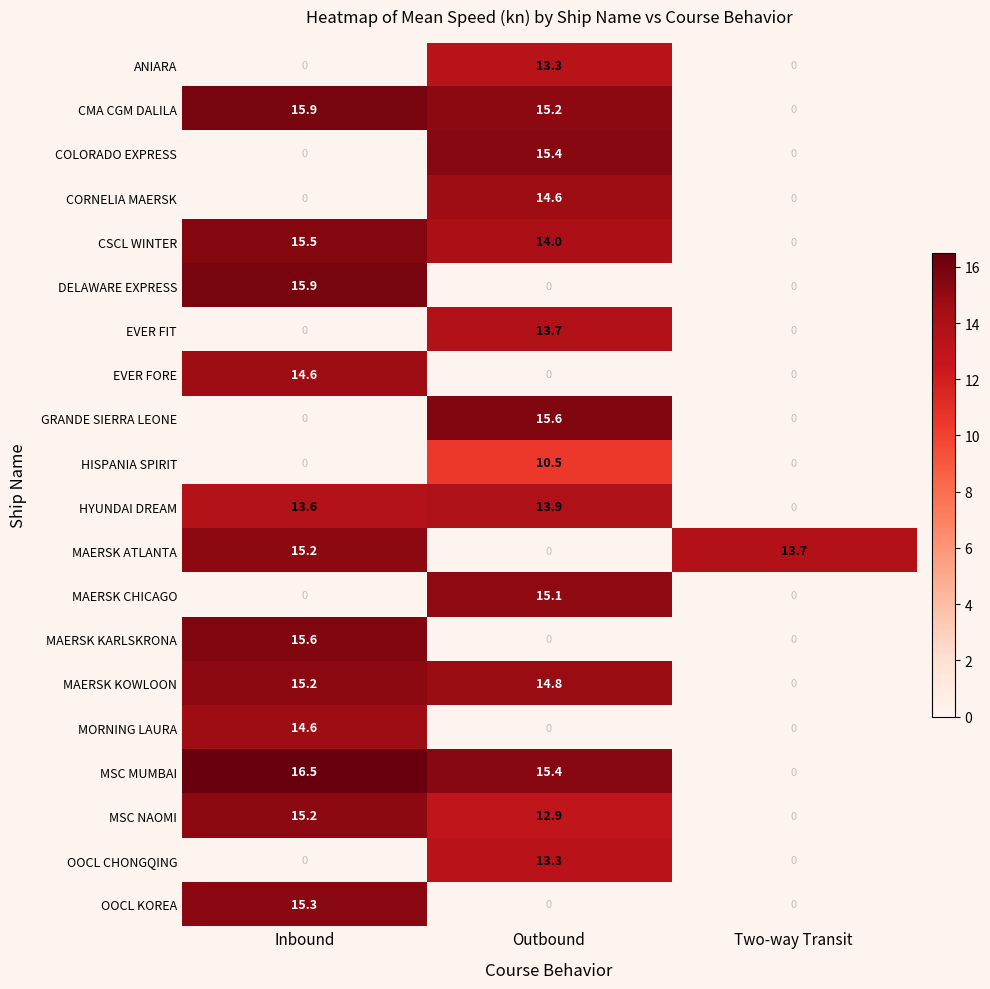

True or false: MSC MUMBAI has a value of 4.3 at Outbound.

False